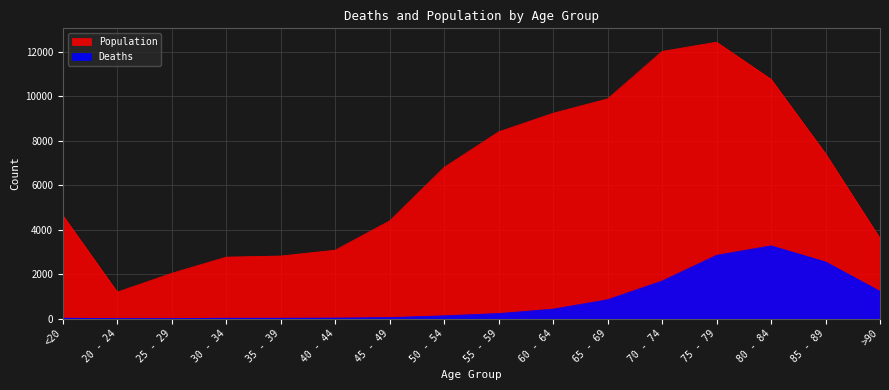

What is the sum of all Deaths values?

13343